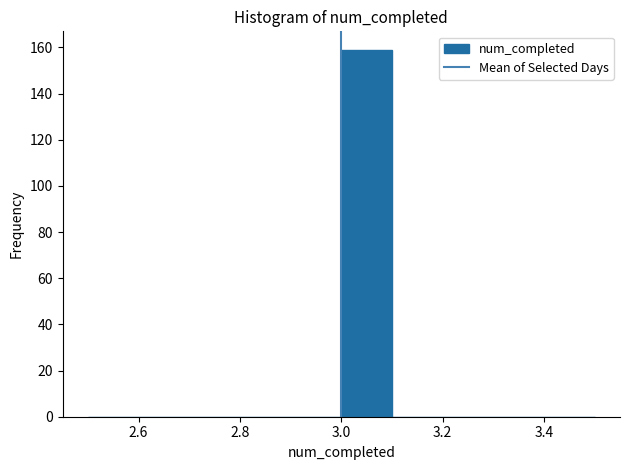

How tall is the bar that spans 3.0 to 3.1 on the x-axis? The values are not printed on the chart, so give them approximately, as read against the axis.

160